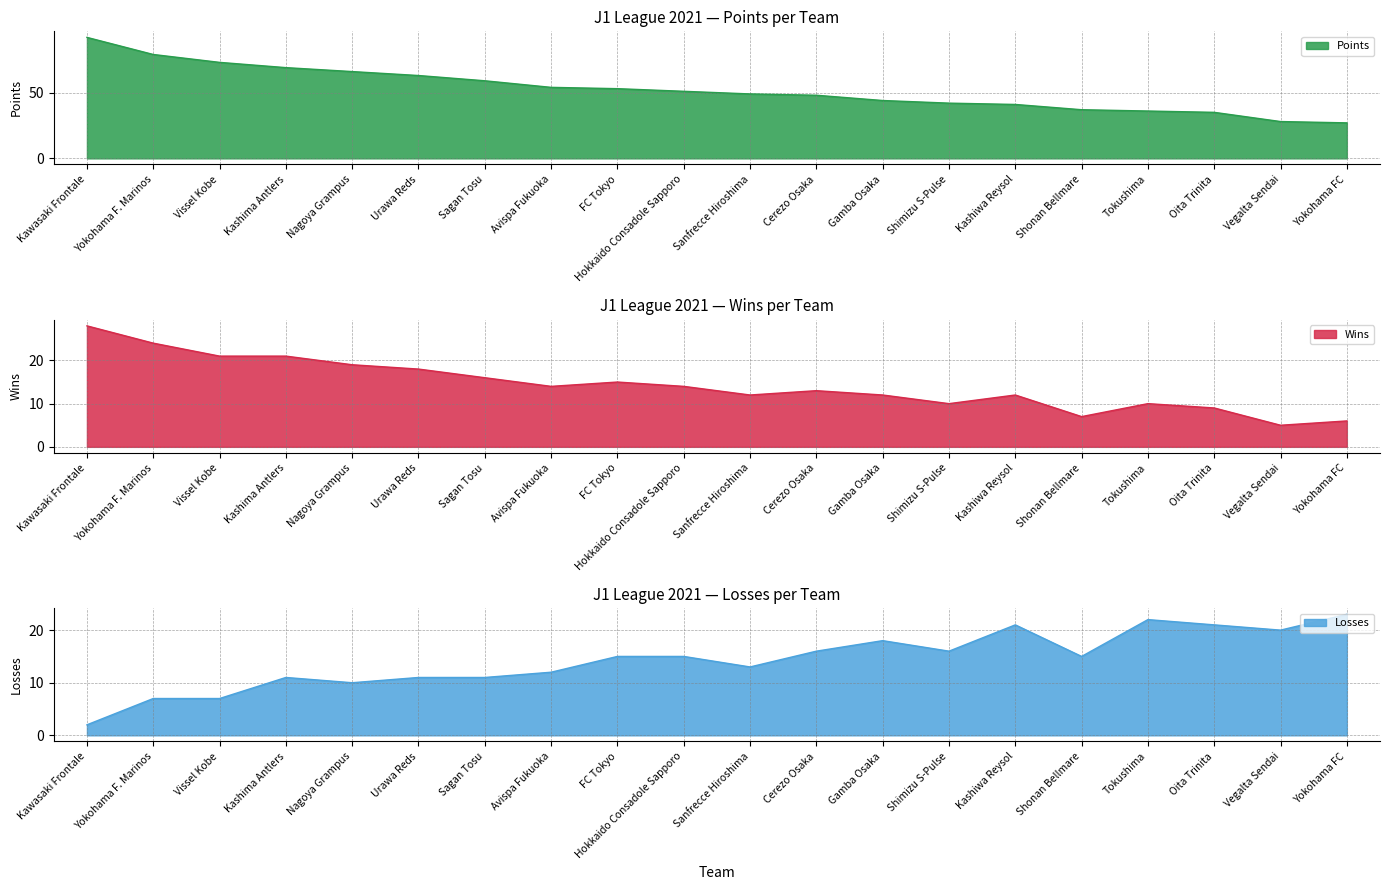

How many data points in L_f are above 15?

8